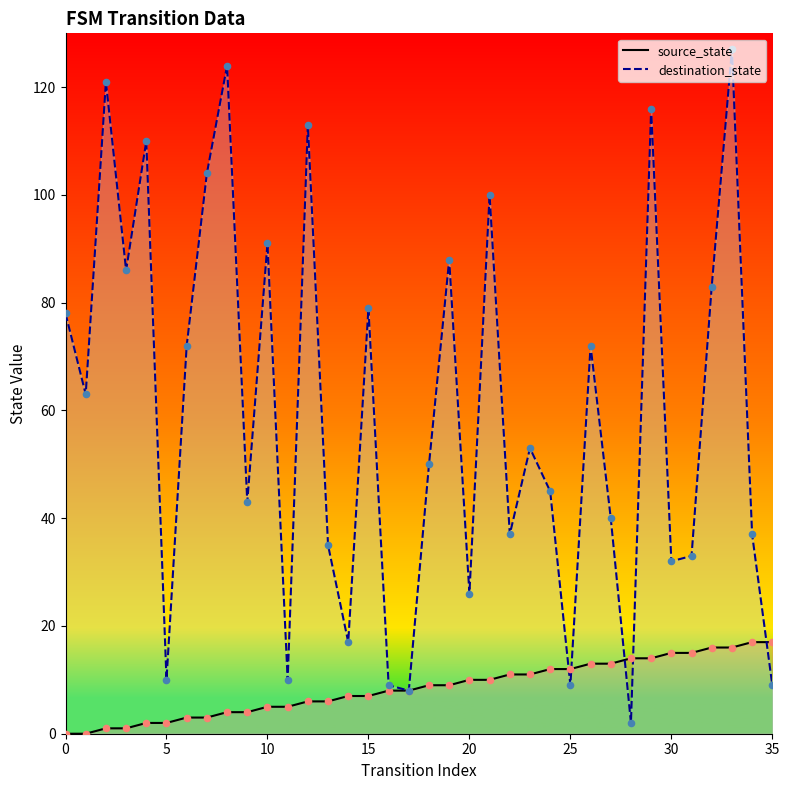

Is the value of destination_state at 34 greater than the value of source_state at 29?

Yes